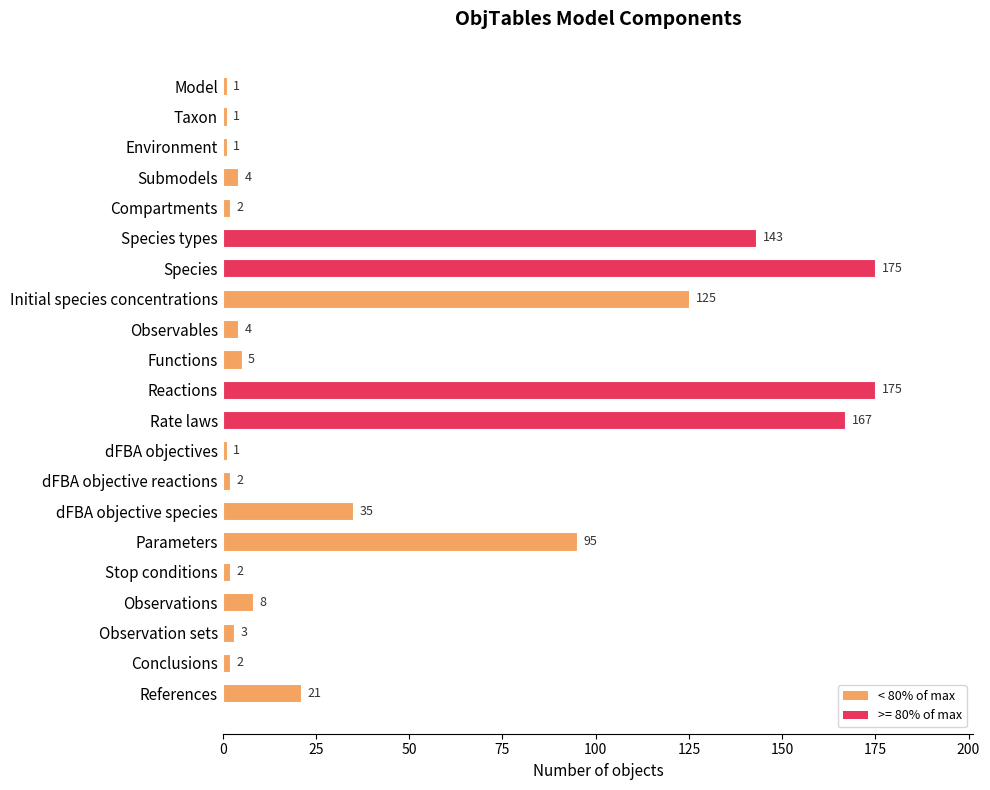

What position from the bottom is dFBA objective species?

7